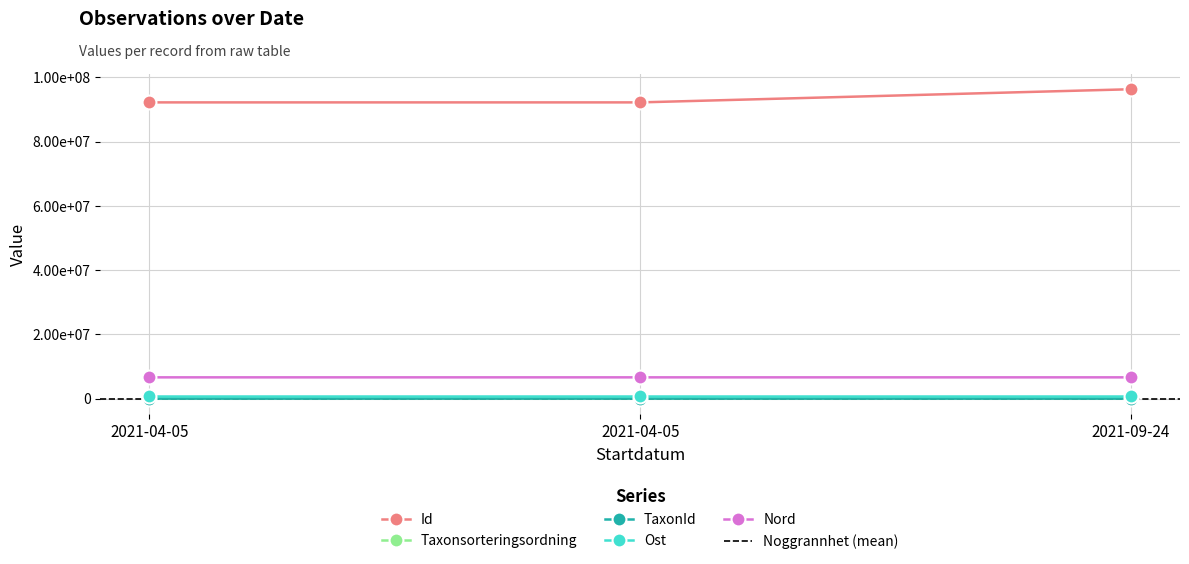

Does the chart have visible grid lines?

Yes